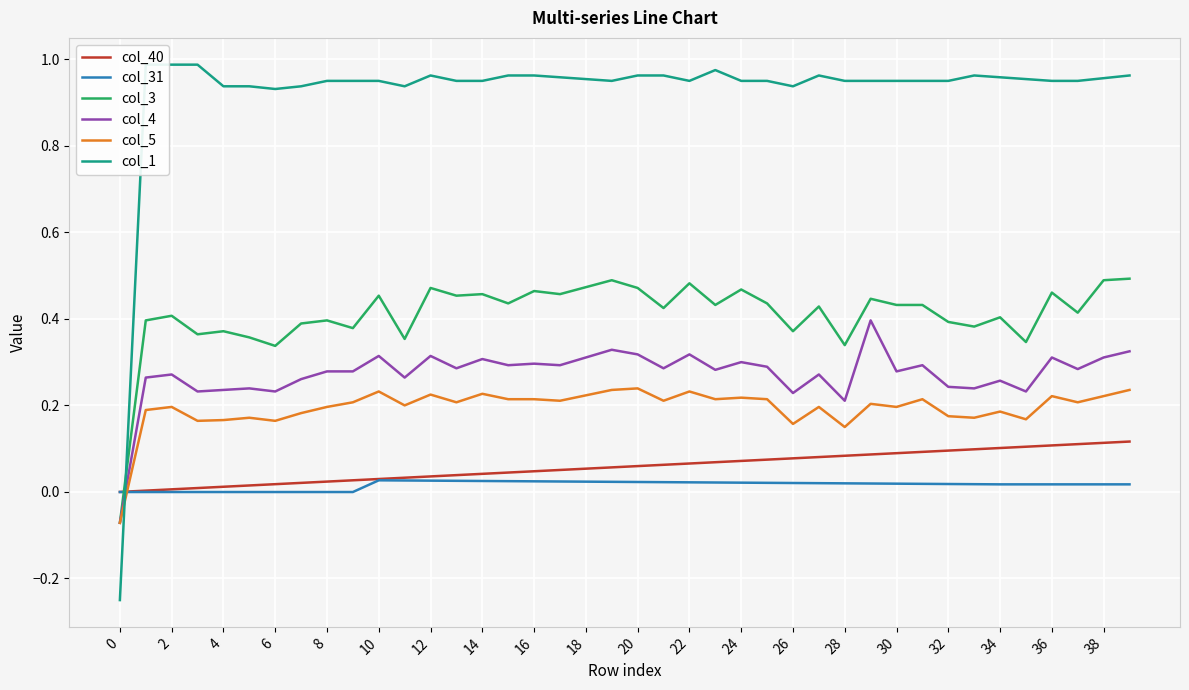

Is the value of col_3 at 38 greater than the value of col_40 at 22?

Yes